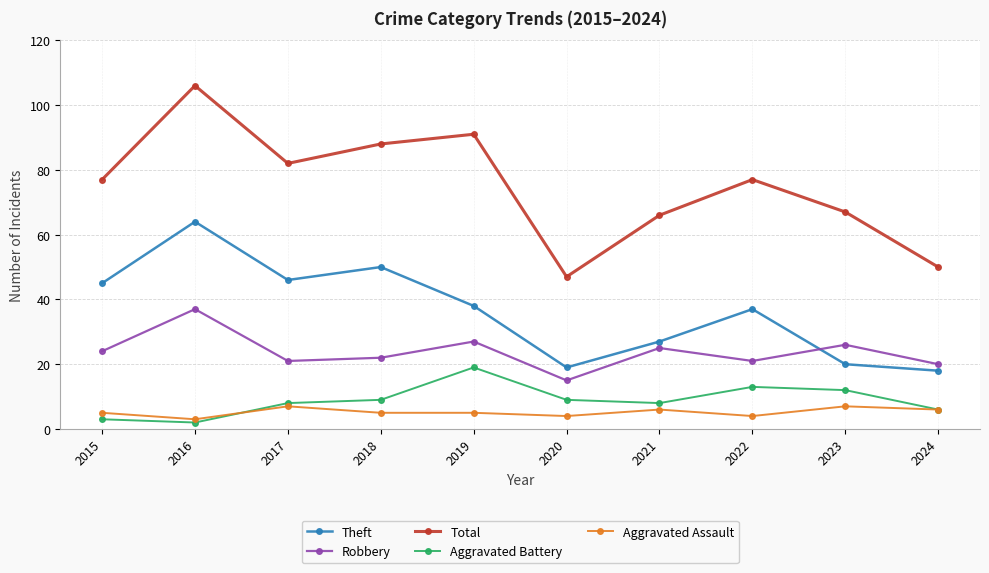

Read the Aggravated Assault value at 2021.

6